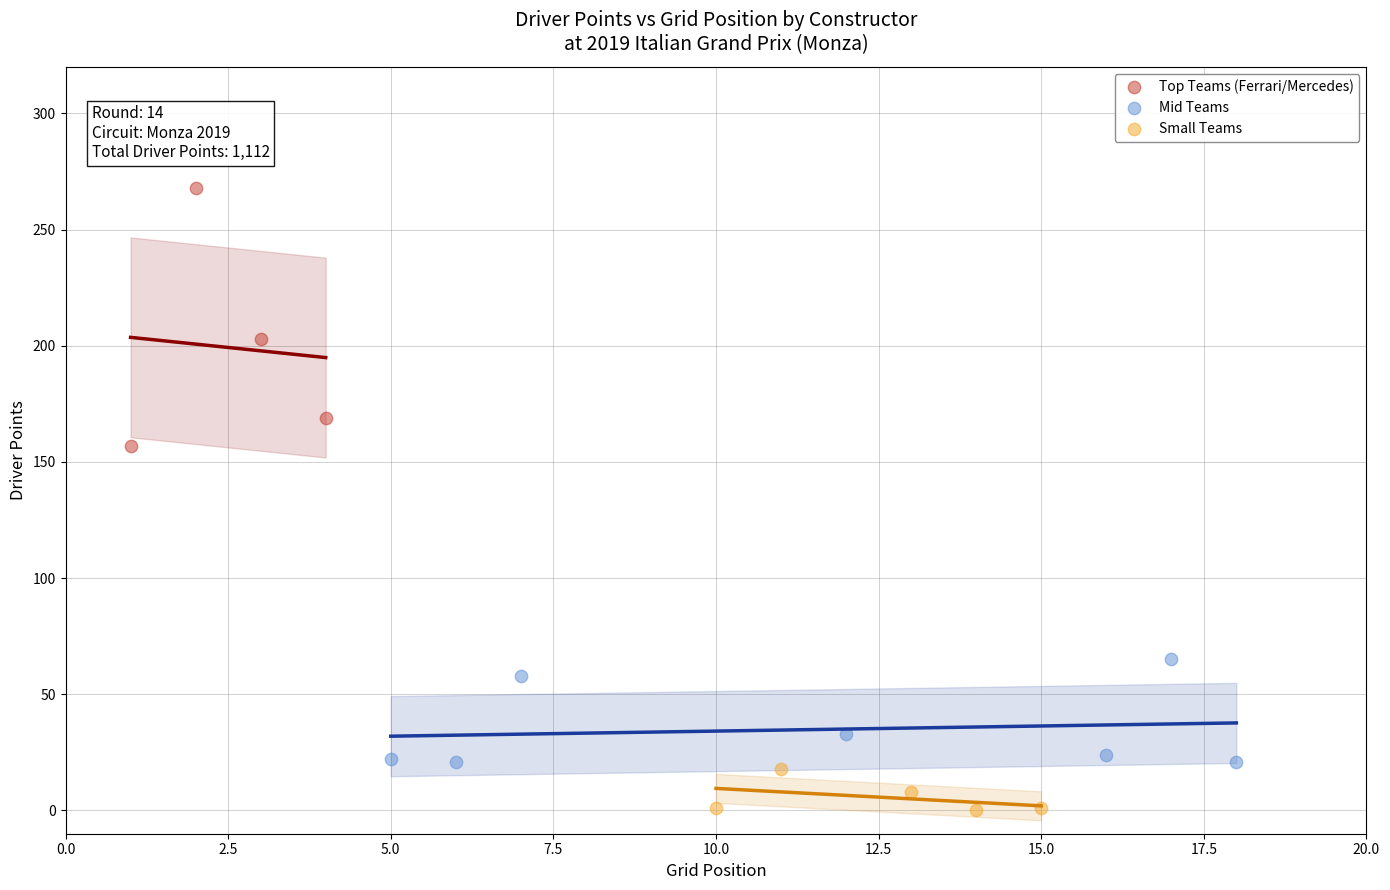

What are all the series names shown in the legend?

Top Teams (Ferrari/Mercedes), Mid Teams, Small Teams